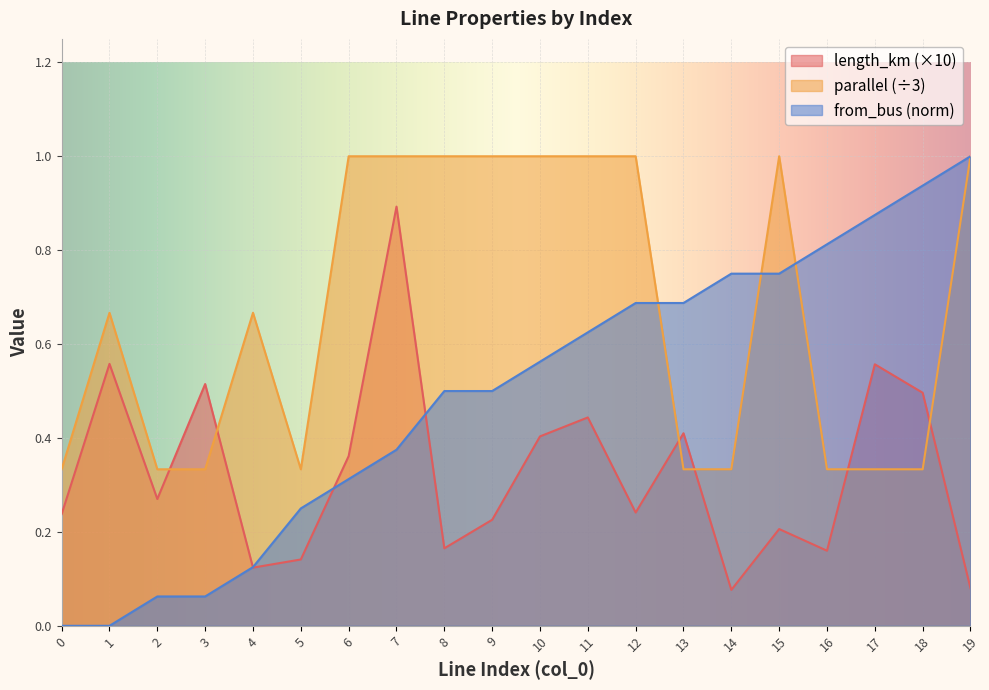

Which series has the largest total across all categories?

parallel (÷3)